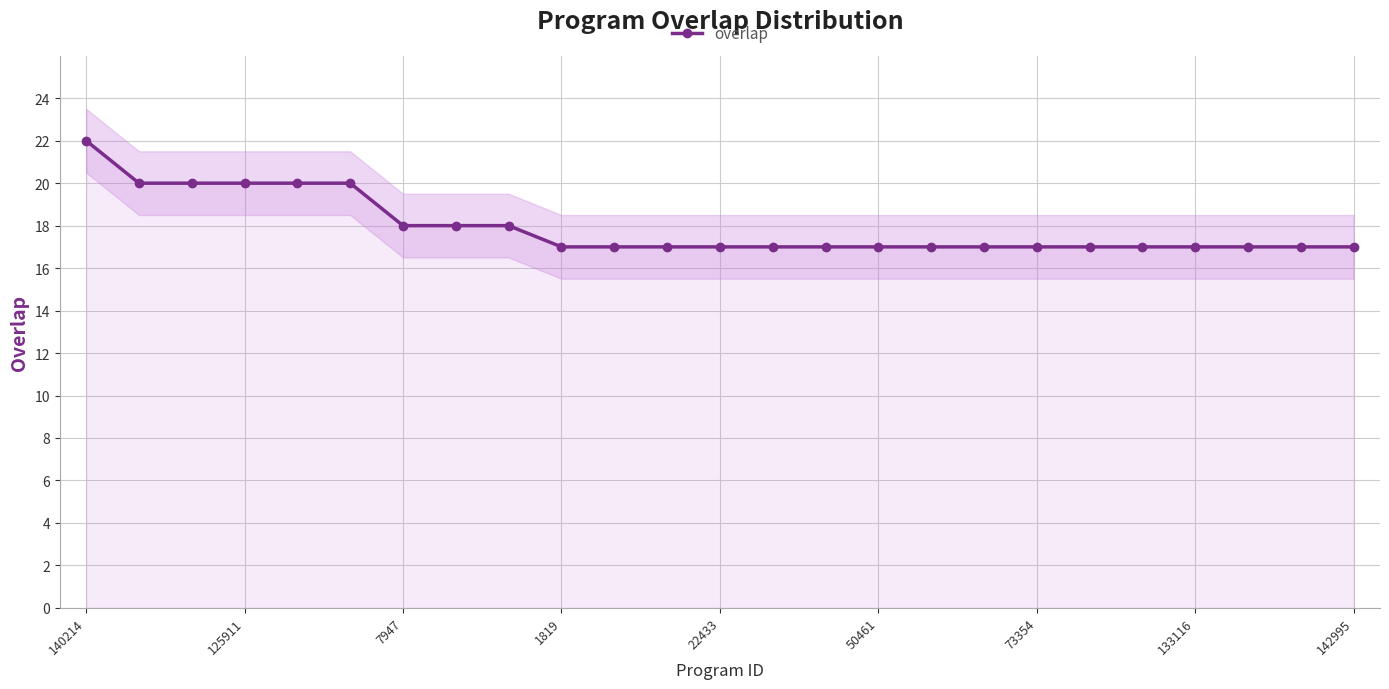

True or false: there are more than 1 points higher than both neighbors.

False